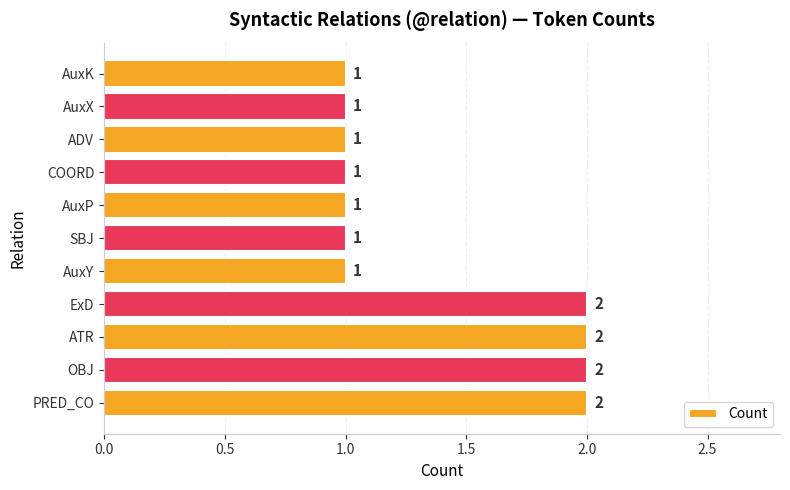

Reading bottom to top, extract all data points from this chart.

2	2	2	2	1	1	1	1	1	1	1